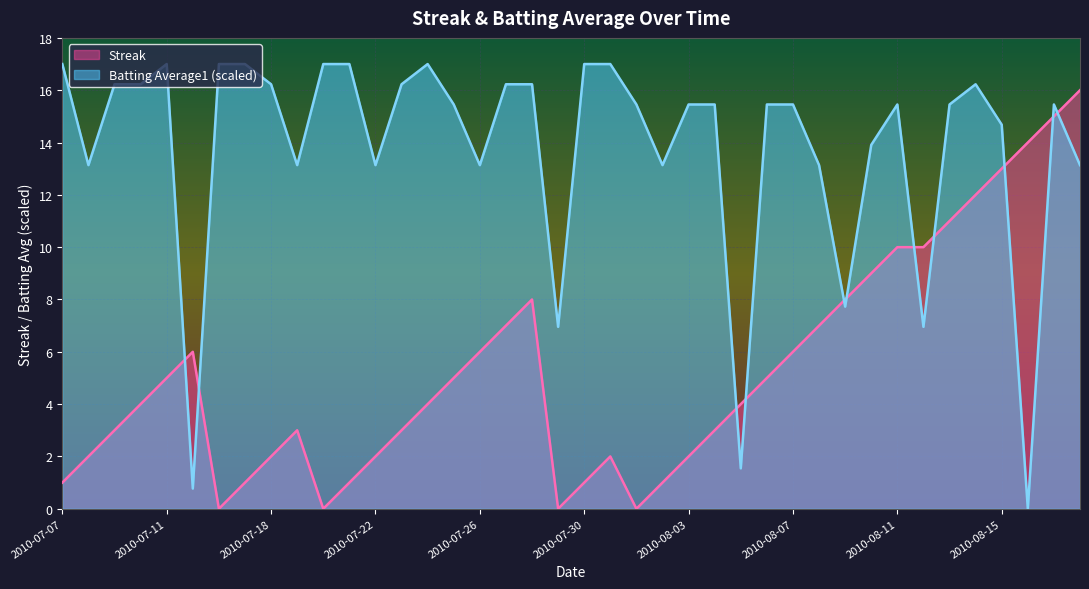

Between 2010-07-07 and 2010-07-09, which series saw the biggest shift?

Streak